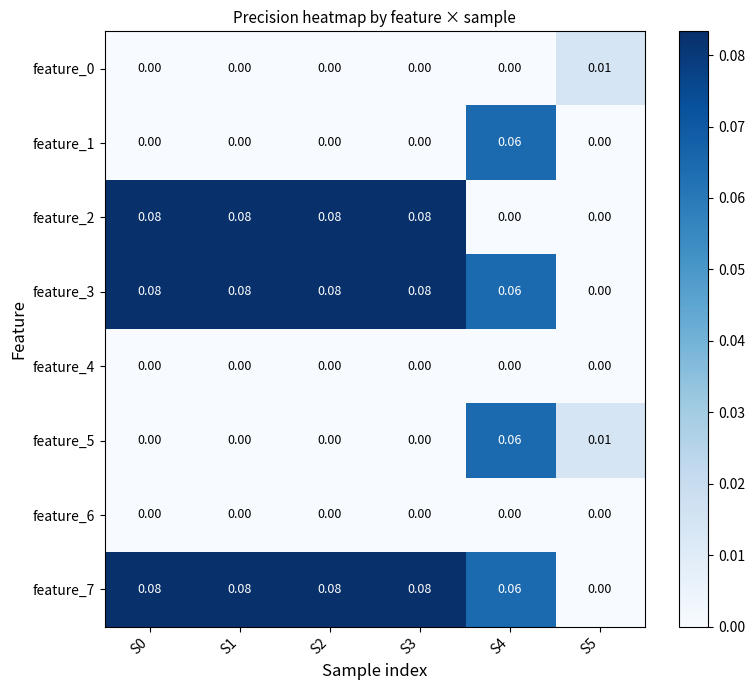

Is the value of feature_1 at S5 greater than the value of feature_7 at S0?

No